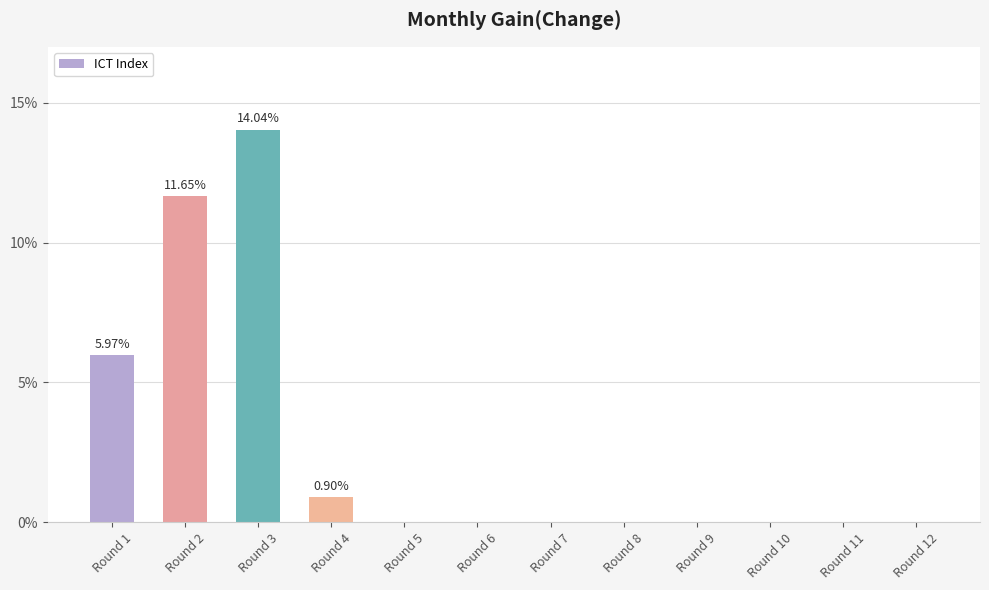

Where is the data nearest to the value 7?

Round 1